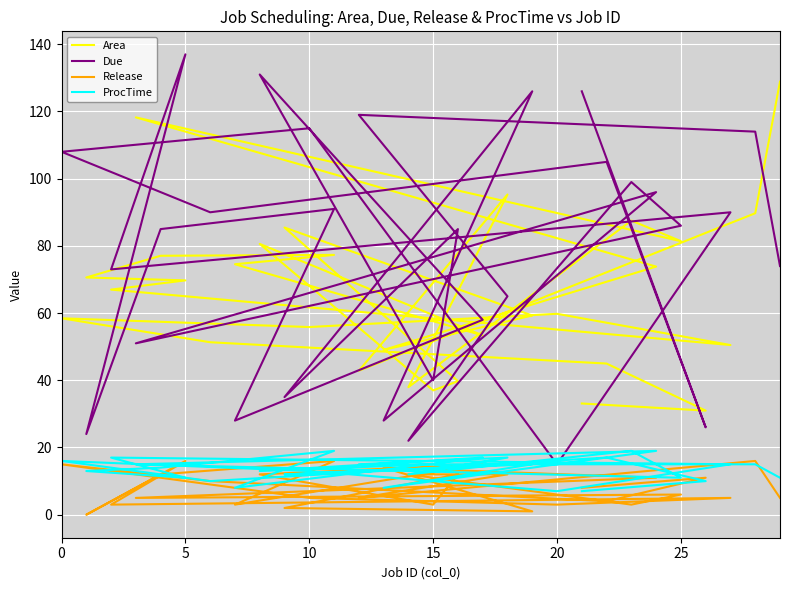

In Release, how many points are lower than both neighbors (excluding endpoints)?

10